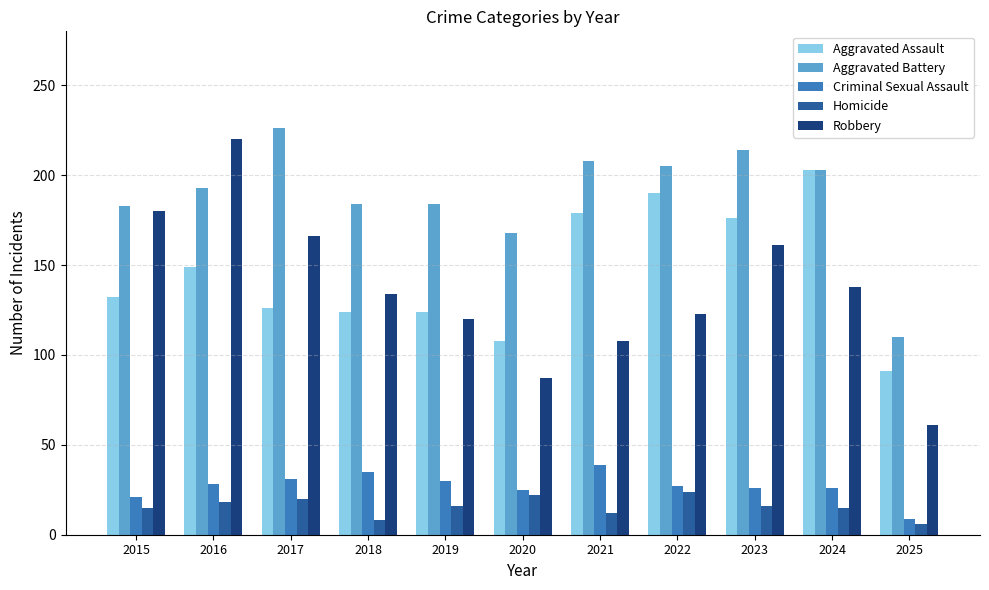

What is the minimum value shown in the chart?

6